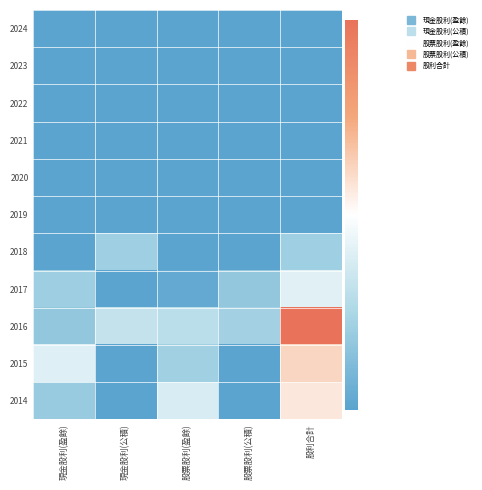

Reading left to right, extract all data points from this chart.

2024: 現金股利(盈餘)=0.0	現金股利(公積)=0.0	股票股利(盈餘)=0.0	股票股利(公積)=0.0	股利合計=0.0
2023: 現金股利(盈餘)=0.0	現金股利(公積)=0.0	股票股利(盈餘)=0.0	股票股利(公積)=0.0	股利合計=0.0
2022: 現金股利(盈餘)=0.0	現金股利(公積)=0.0	股票股利(盈餘)=0.0	股票股利(公積)=0.0	股利合計=0.0
2021: 現金股利(盈餘)=0.0	現金股利(公積)=0.0	股票股利(盈餘)=0.0	股票股利(公積)=0.0	股利合計=0.0
2020: 現金股利(盈餘)=0.0	現金股利(公積)=0.0	股票股利(盈餘)=0.0	股票股利(公積)=0.0	股利合計=0.0
2019: 現金股利(盈餘)=0.0	現金股利(公積)=0.0	股票股利(盈餘)=0.0	股票股利(公積)=0.0	股利合計=0.0
2018: 現金股利(盈餘)=0.0	現金股利(公積)=1.0	股票股利(盈餘)=0.0	股票股利(公積)=0.0	股利合計=1.0
2017: 現金股利(盈餘)=1.0	現金股利(公積)=0.0	股票股利(盈餘)=0.1	股票股利(公積)=0.8	股利合計=2.0
2016: 現金股利(盈餘)=0.8	現金股利(公積)=1.5	股票股利(盈餘)=1.4	股票股利(公積)=1.1	股利合計=4.8
2015: 現金股利(盈餘)=1.9	現金股利(公積)=0.0	股票股利(盈餘)=1.1	股票股利(公積)=0.0	股利合計=3.0
2014: 現金股利(盈餘)=0.9	現金股利(公積)=0.0	股票股利(盈餘)=1.8	股票股利(公積)=0.0	股利合計=2.7